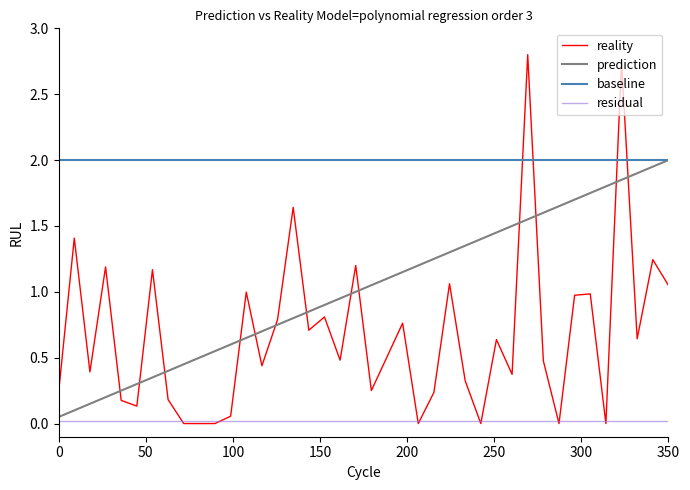

What is the maximum value shown in the chart?

2.8